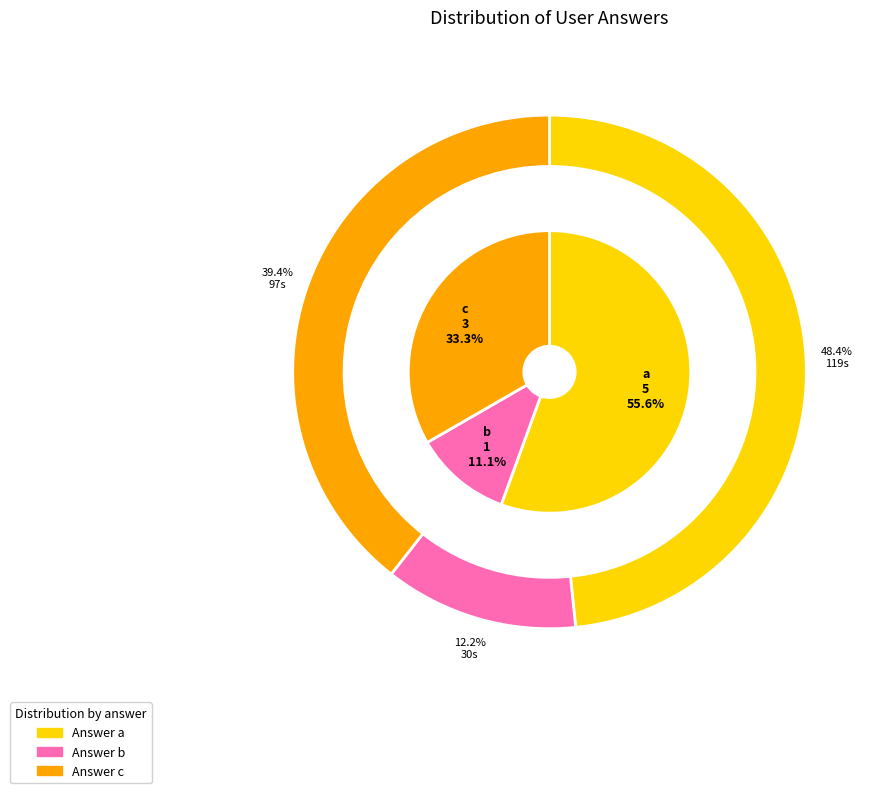

Approximately how many times larger is the value at b compared to c?

0.3